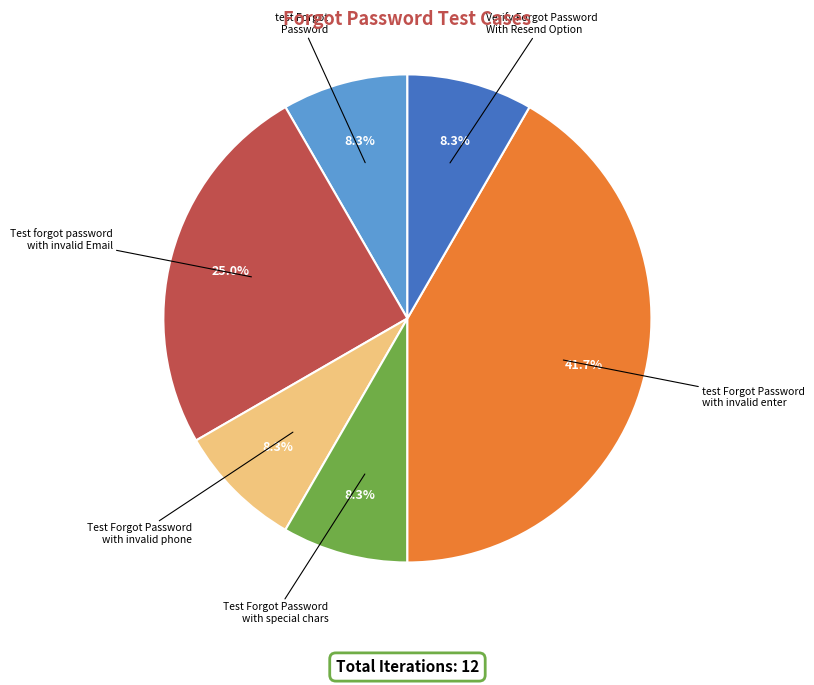

Is there a majority slice in this chart?

No